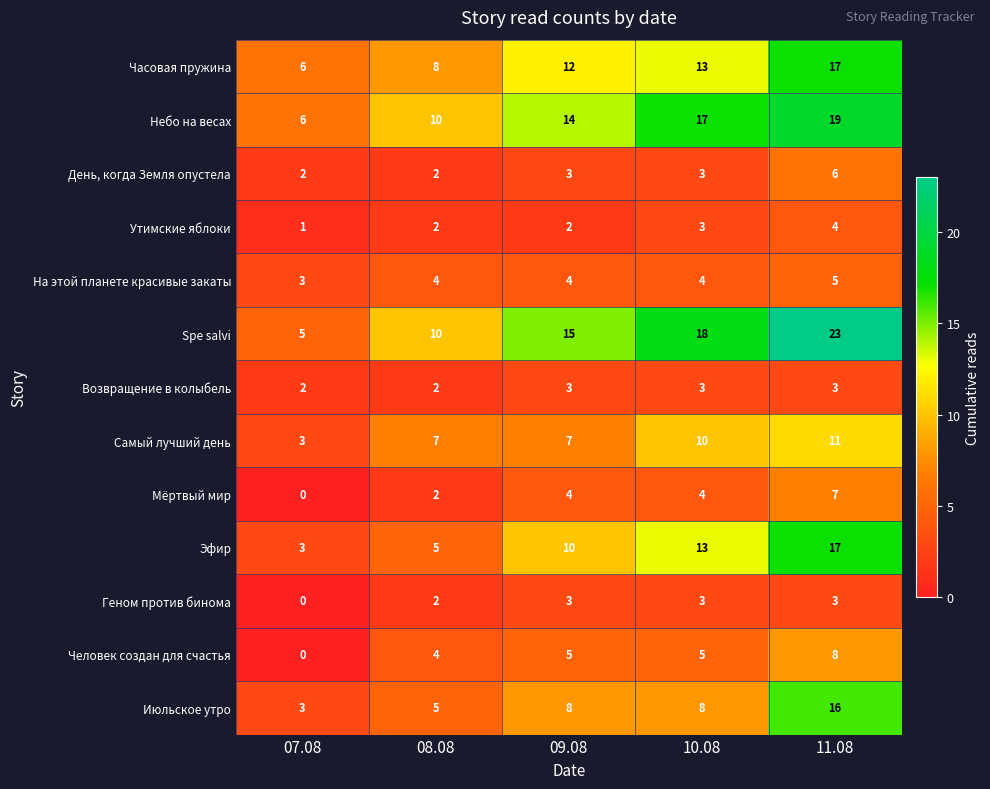

Which label corresponds to the largest value in the chart?

11.08